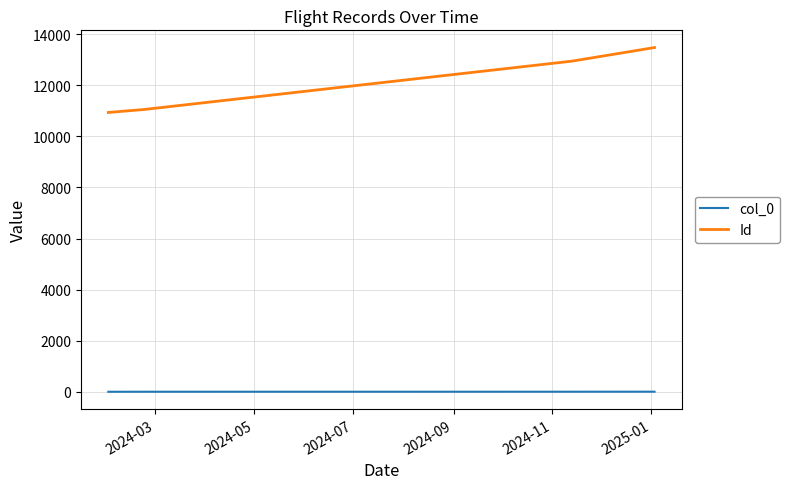

True or false: Id and col_0 cross at least once.

False